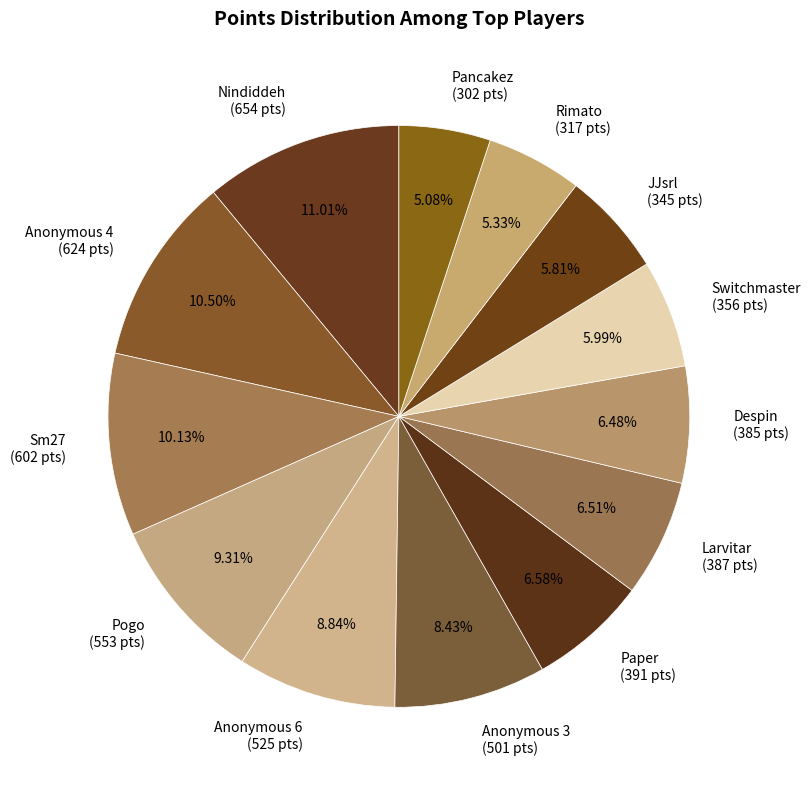

Is there a majority slice in this chart?

No